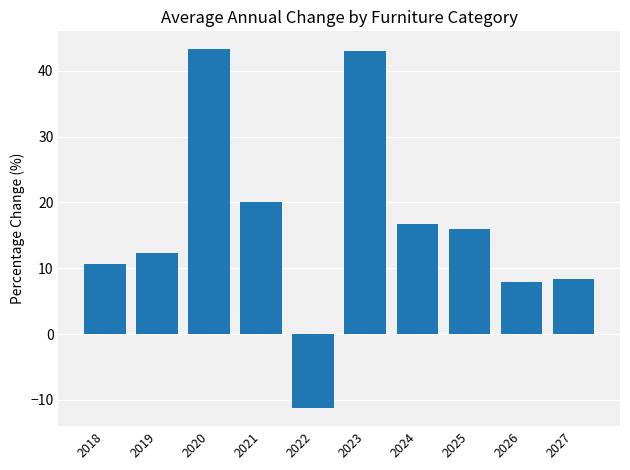

What is the change in value from 2021 to 2023?

+23.0